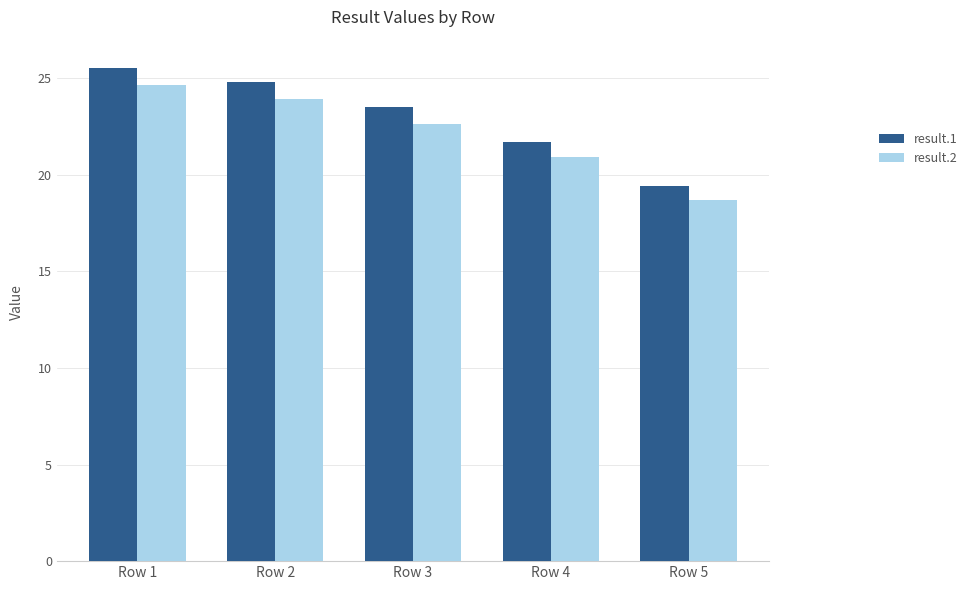

What is the sum of the result.2 values at Row 2 and Row 1?

48.5